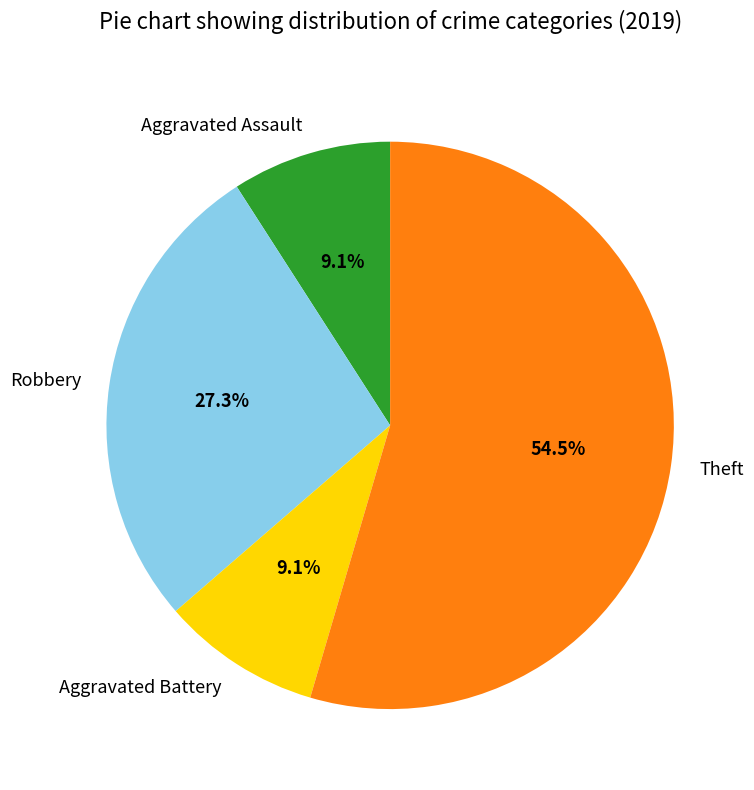

Count the number of slices in the pie.

4